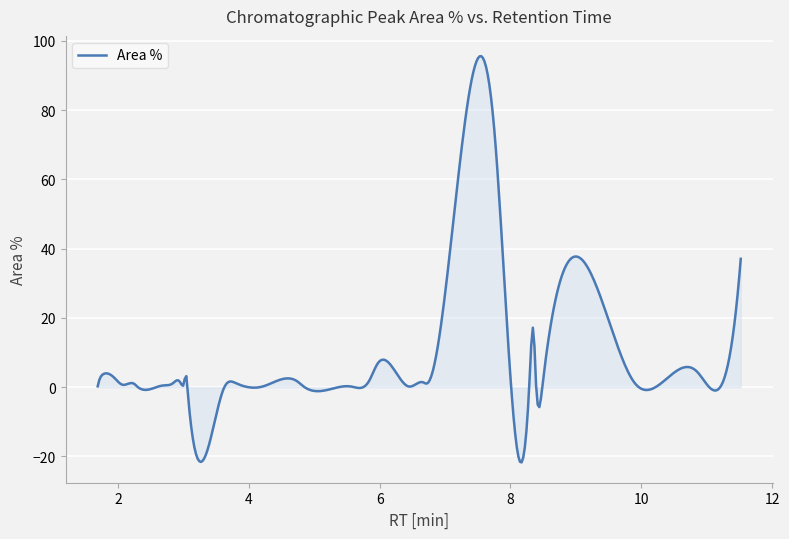

What is the minimum value shown in the chart?

-21.7